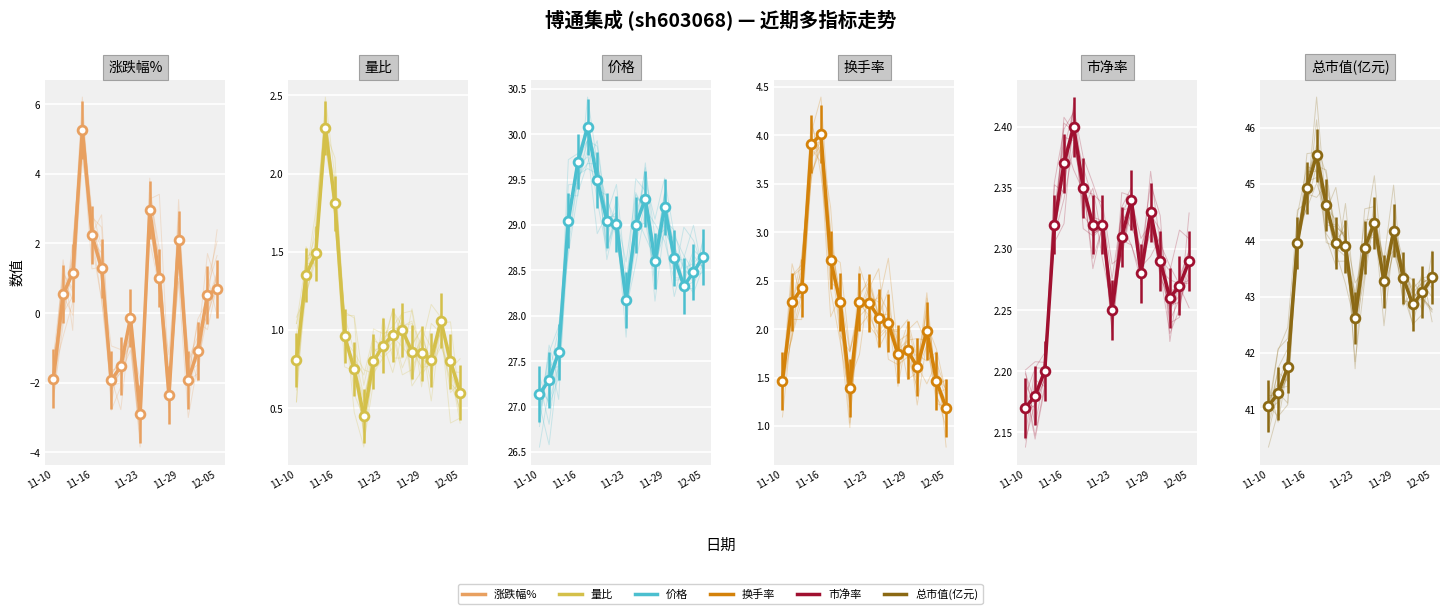

Which series has the largest total across all categories?

总市值(亿元)